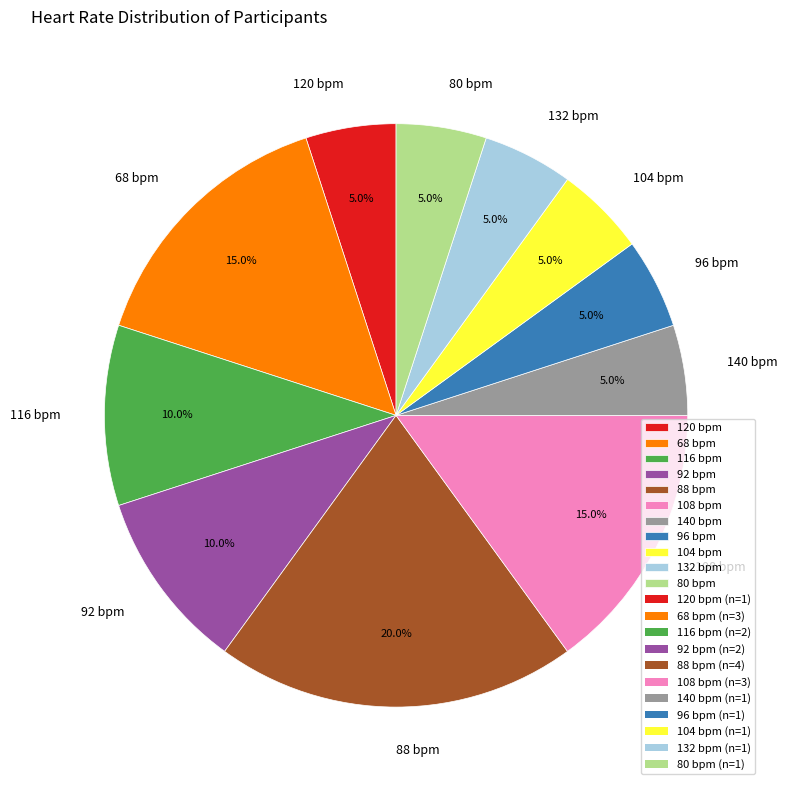

Does any single category account for the majority?

No